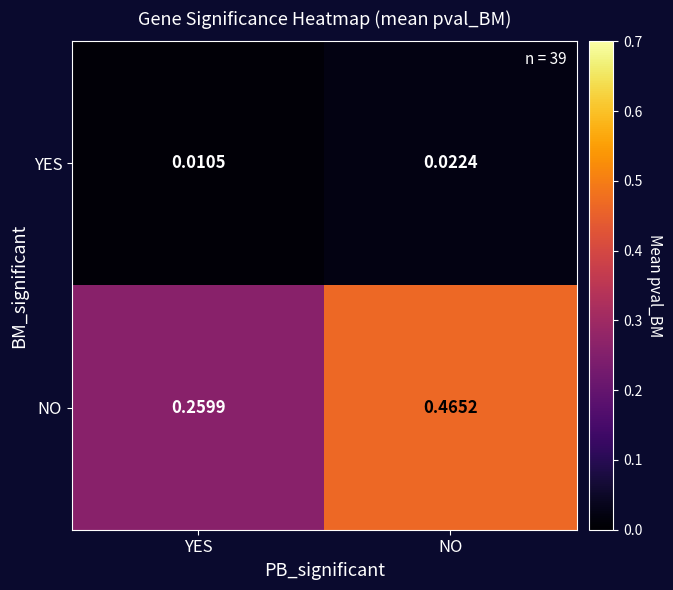

Which series has the largest total across all categories?

NO